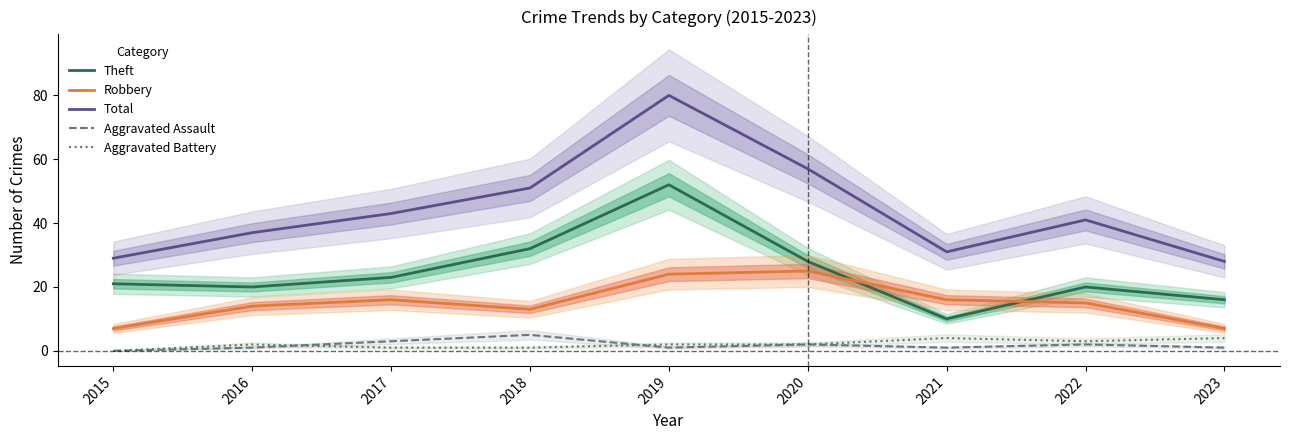

Where is the first local minimum for Robbery?

2018